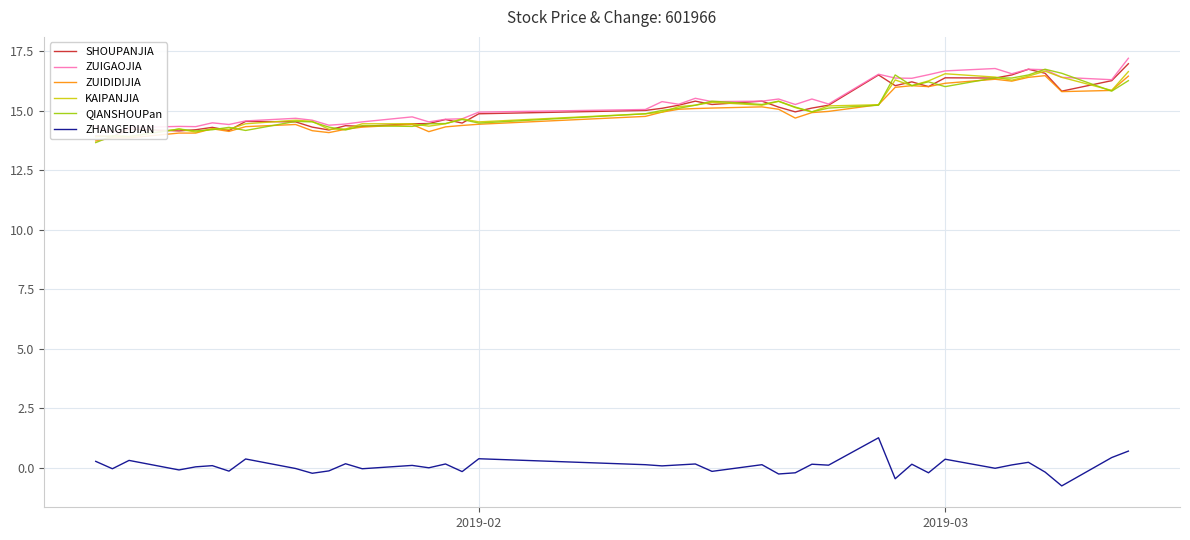

What is the maximum value for QIANSHOUPan?

16.7